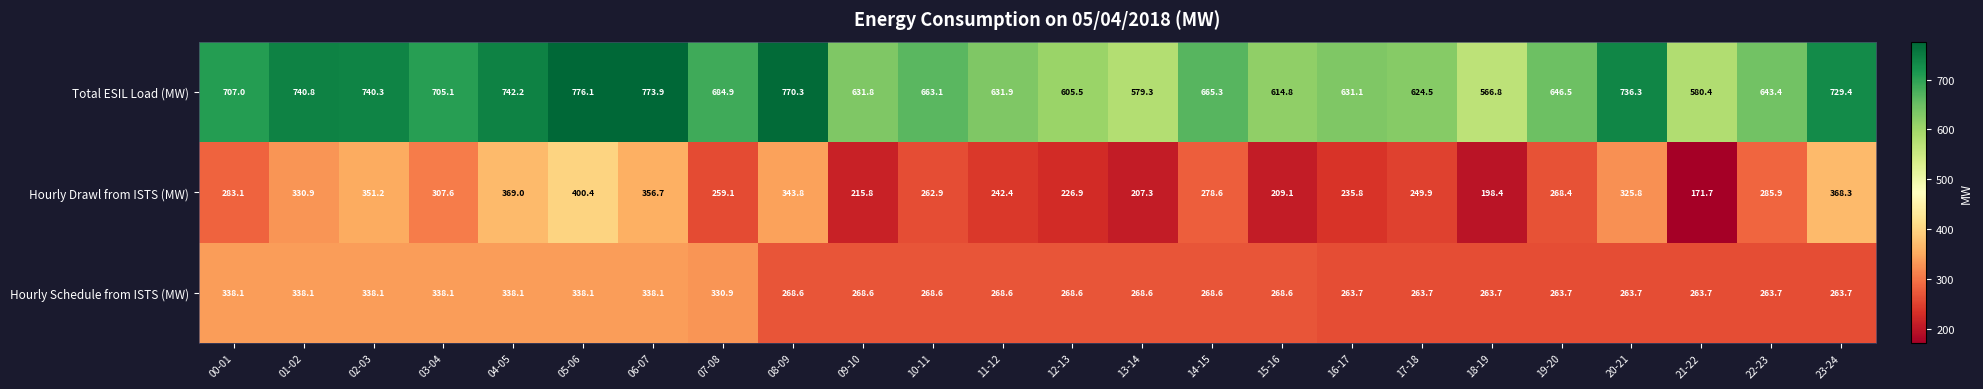

Is it true that Hourly Drawl from ISTS (MW) equals 62.6 at 21-22?

False